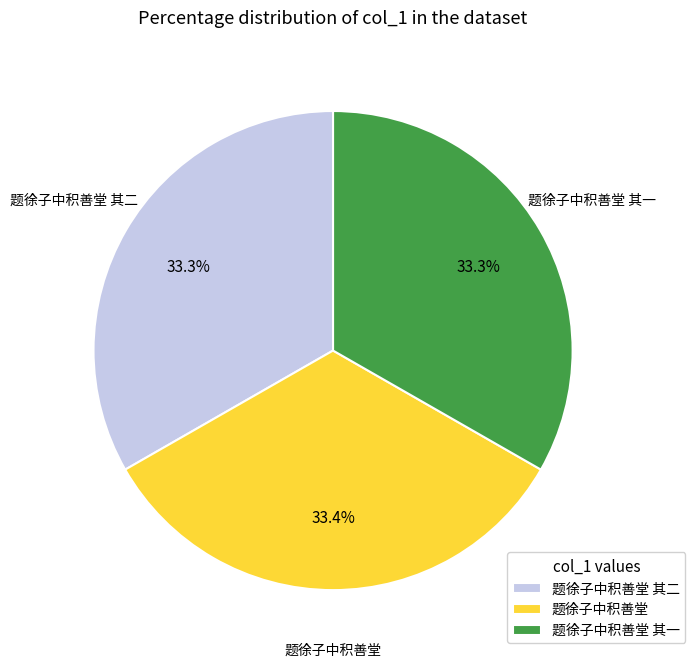

To the nearest percent, what percentage of the pie is 题徐子中积善堂?

33%